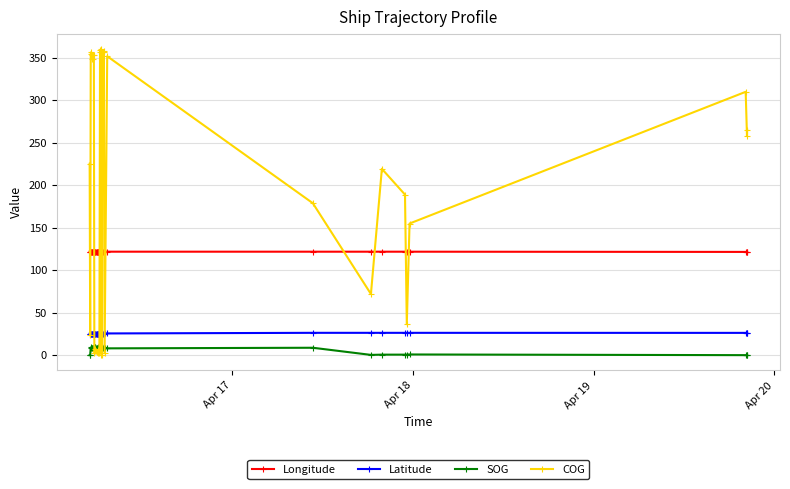

True or false: SOG and Longitude intersect in this chart.

False